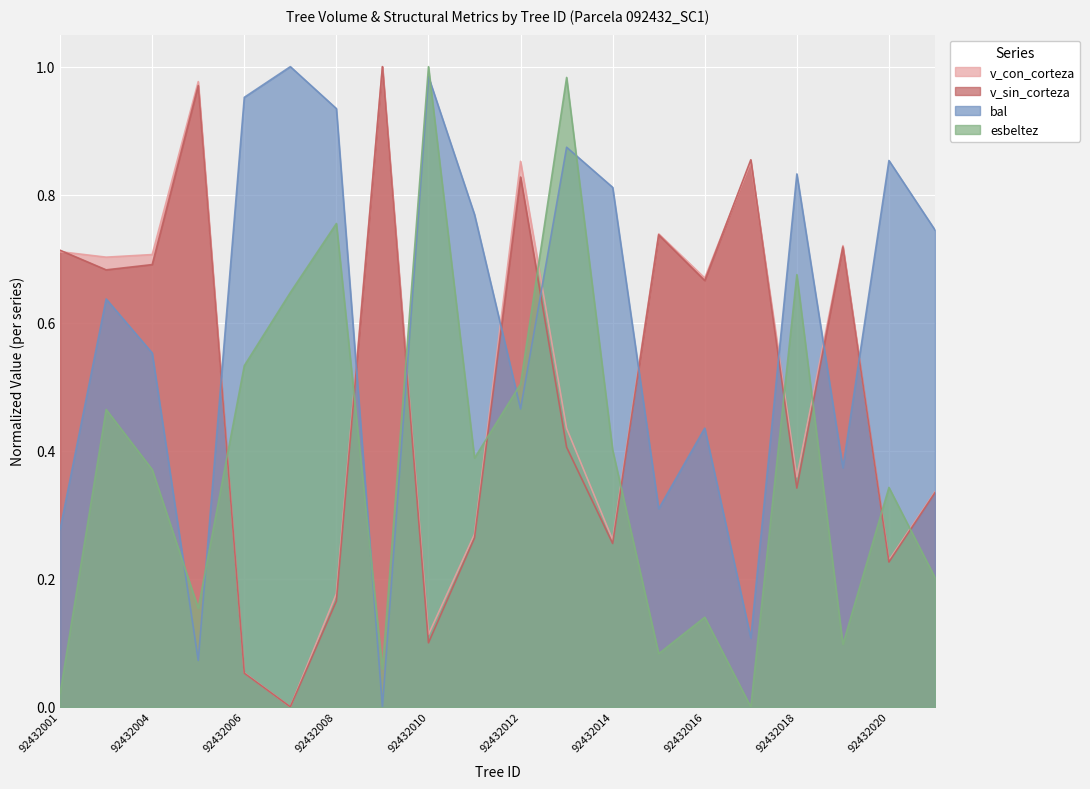

True or false: bal has more than 0 interior local peaks.

True